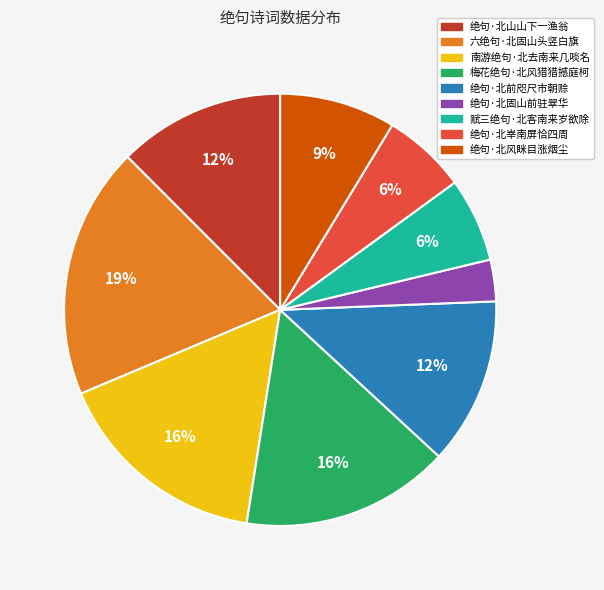

What percentage is the 梅花绝句·北风猎猎撼庭柯 slice, to the nearest percent?

16%